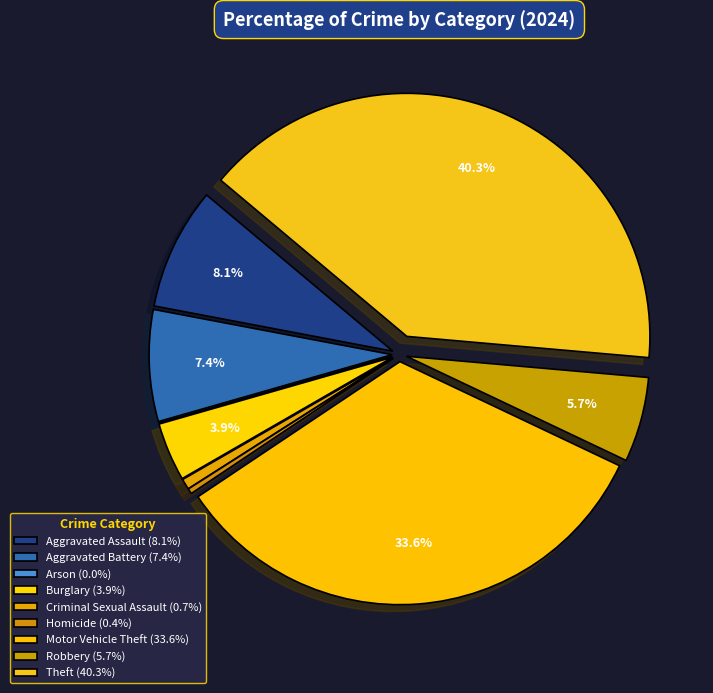

Count the number of slices in the pie.

9